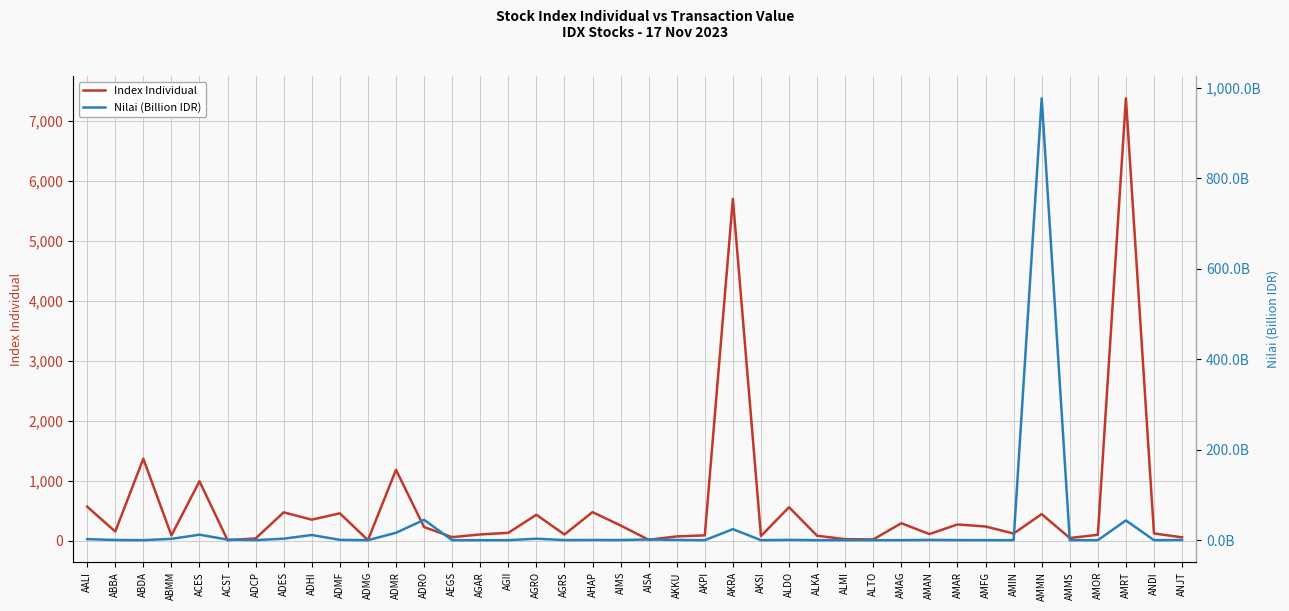

At AIMS, list the series in order from largest to smallest.

Index Individual, Nilai (Billion IDR)